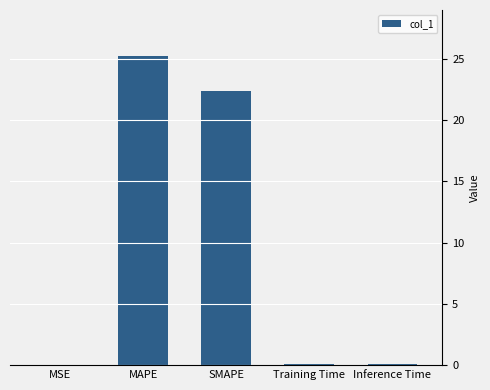

What is the sum of all values?

47.8